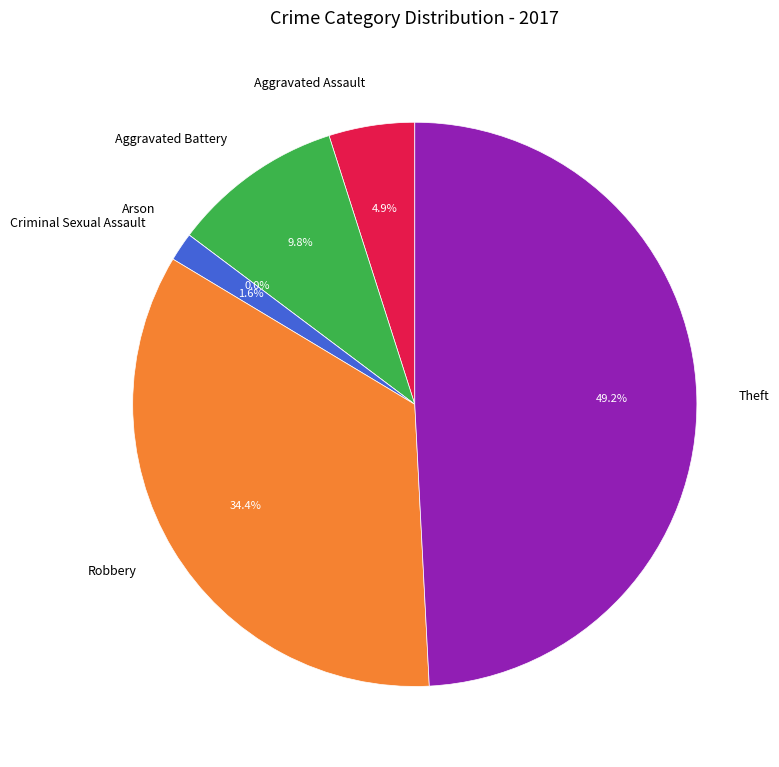

True or false: Theft accounts for 49% of the total.

True